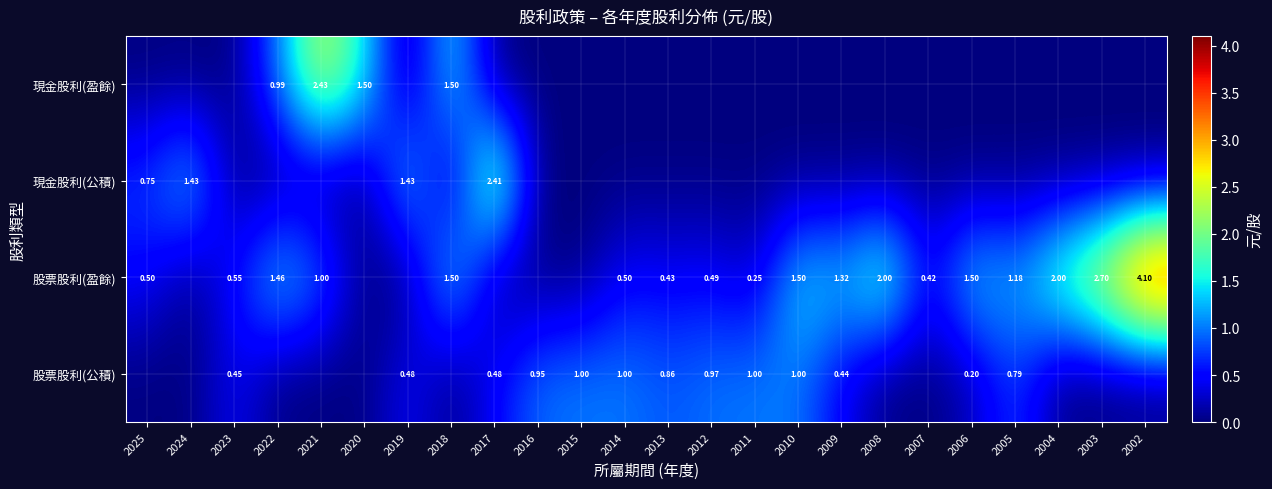

Which series has the widest spread of values?

股票股利(盈餘)